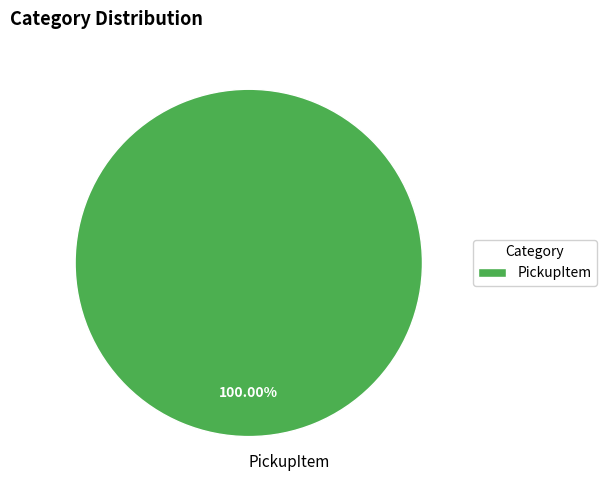

Rank the categories by value from lowest to highest.

PickupItem